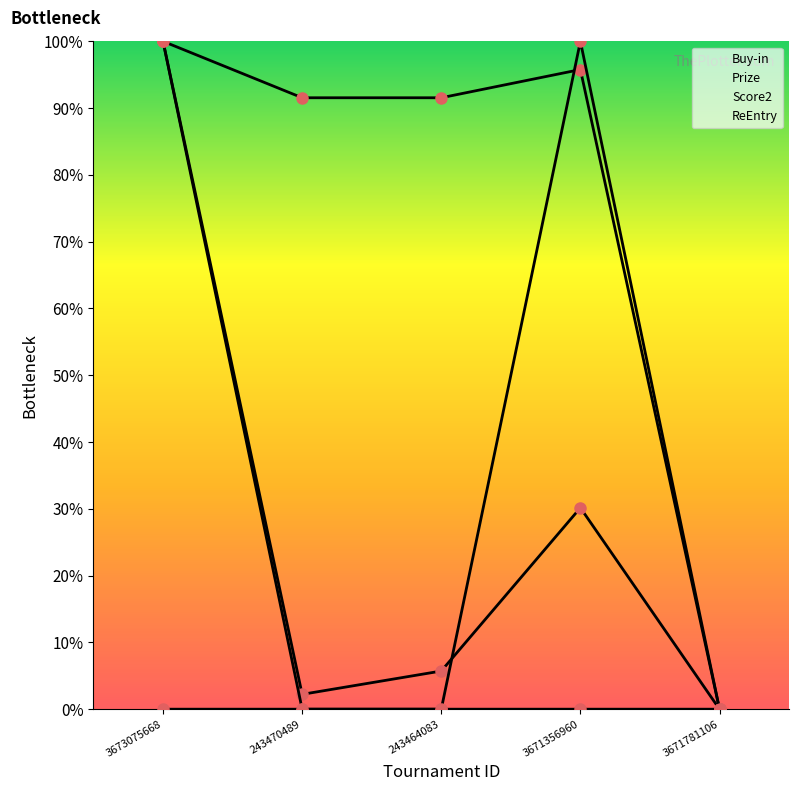

True or false: Buy-in and Score2 cross at least once.

False